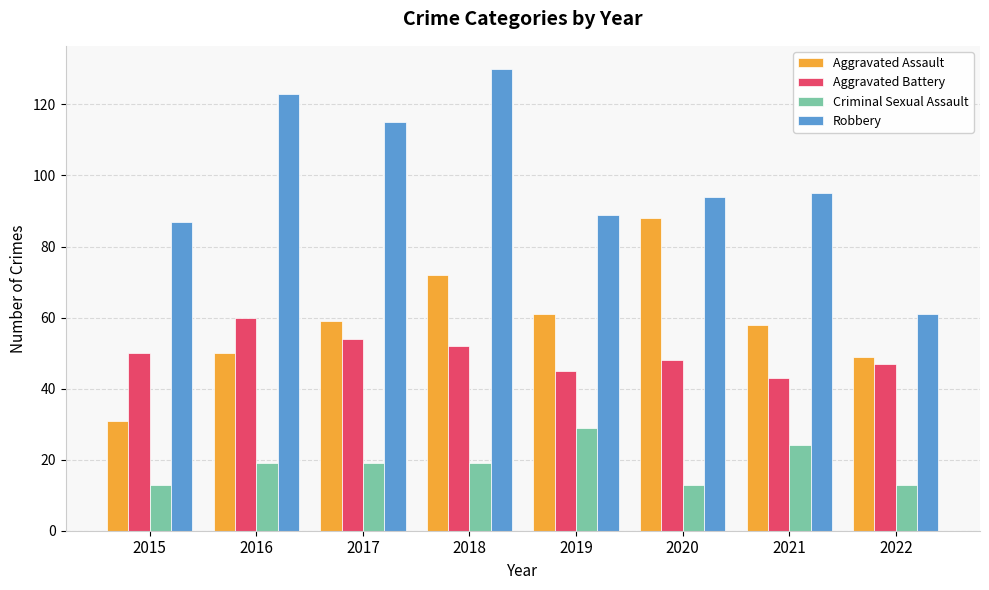

What is the value of the Aggravated Assault bar at the 5th from the left?

61